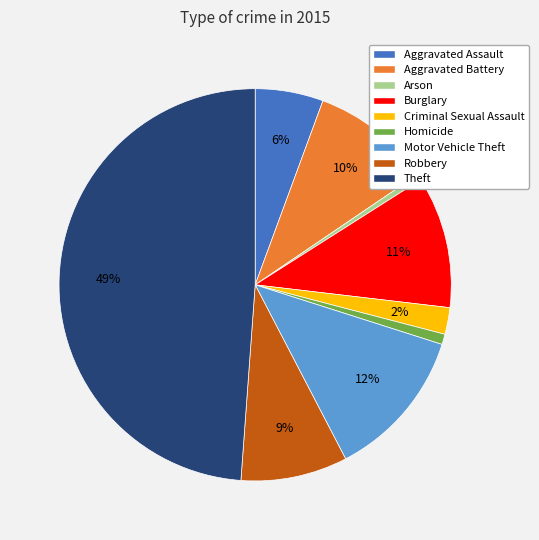

How many slices are in this pie chart?

9